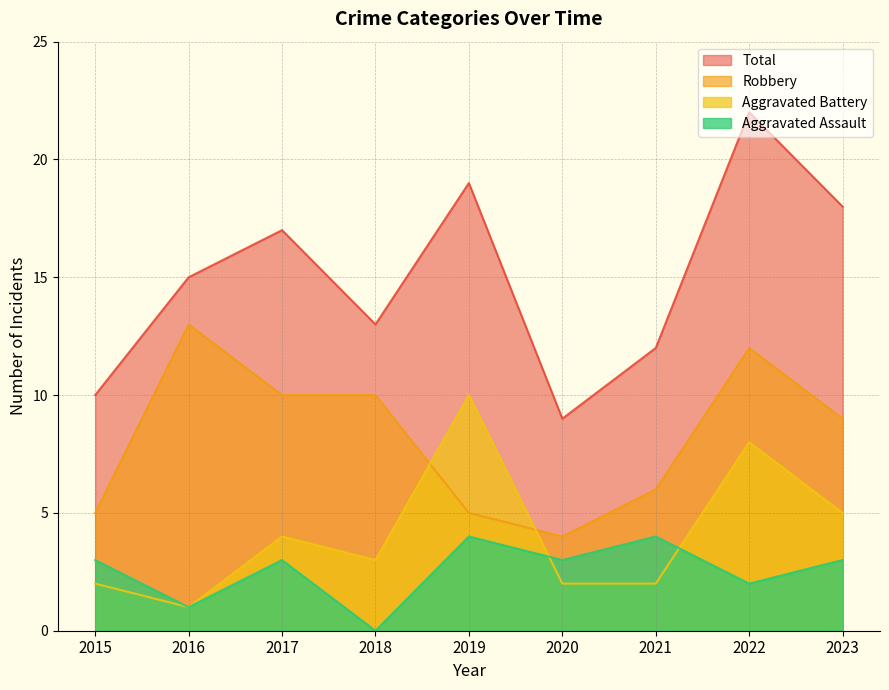

At which category does the chart reach its peak across all series?

2022